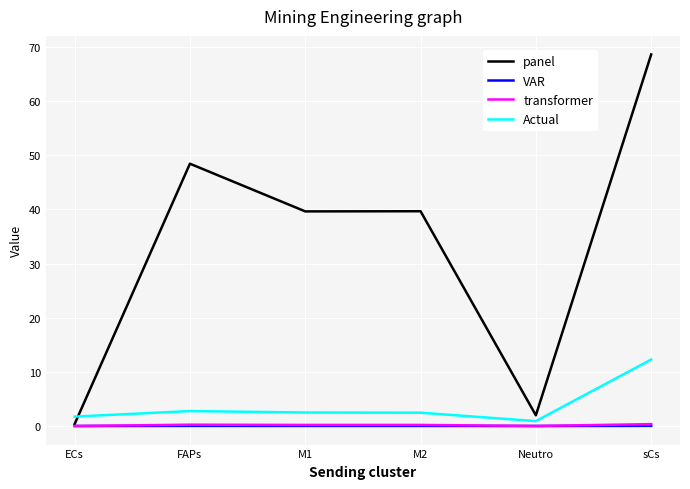

True or false: panel has a value of 16.7 at FAPs.

False